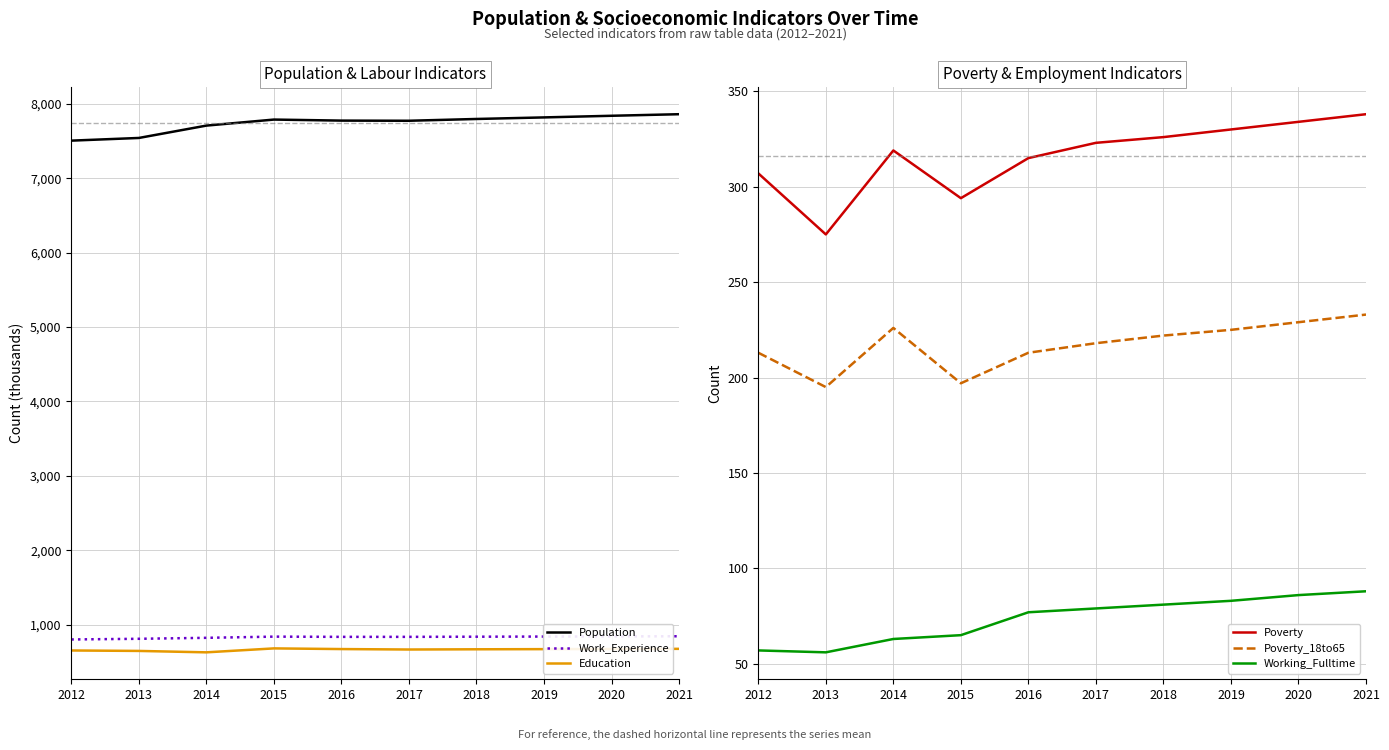

How many interior local peaks does the Work_Experience series have?

1